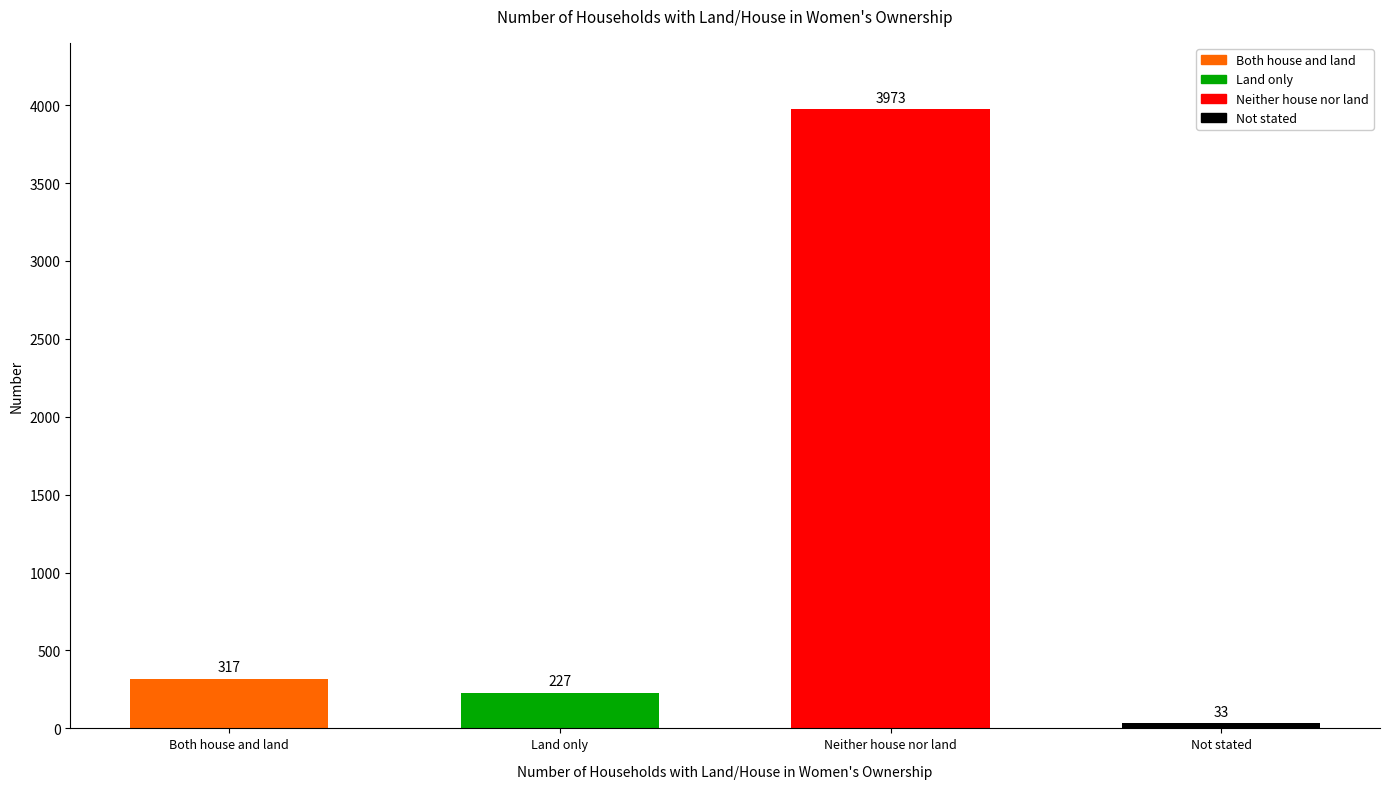

List the labels in order of value, smallest first.

Not stated, Land only, Both house and land, Neither house nor land